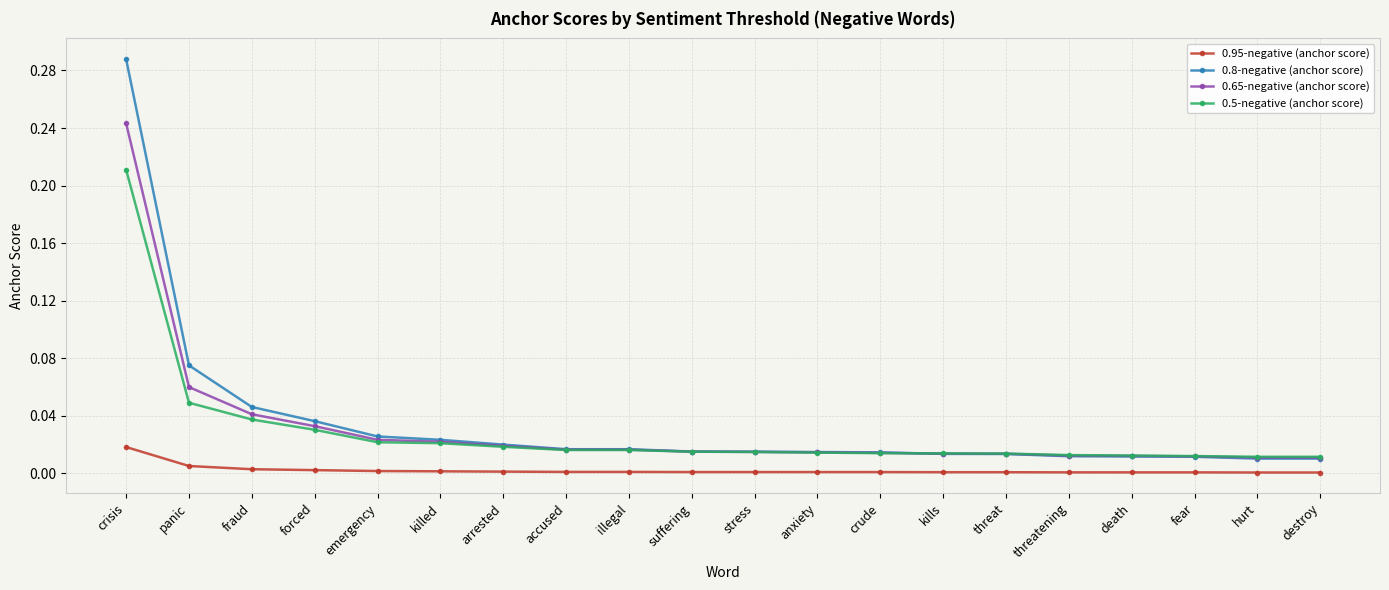

True or false: 0.95-negative (anchor score) and 0.8-negative (anchor score) intersect in this chart.

False